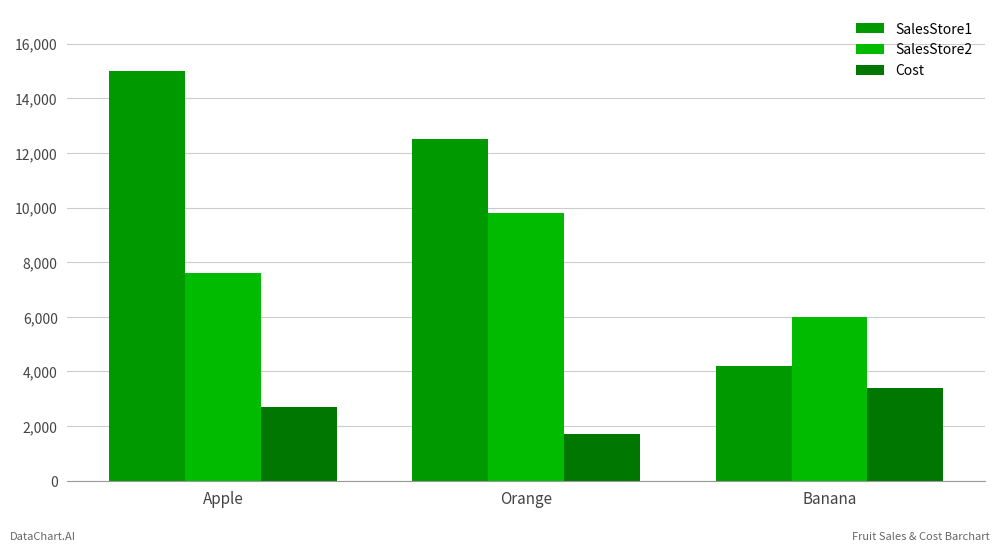

Which has a higher value, Apple or Banana?

Apple